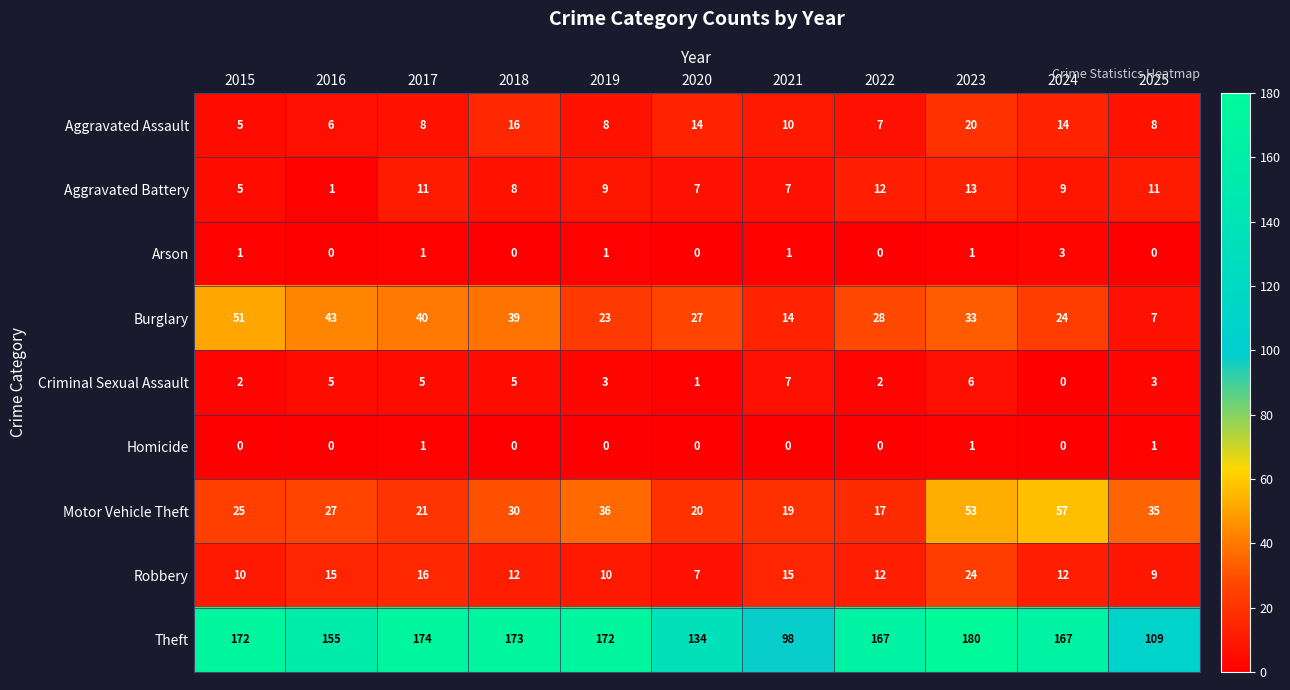

Which label corresponds to the largest value in the chart?

2023